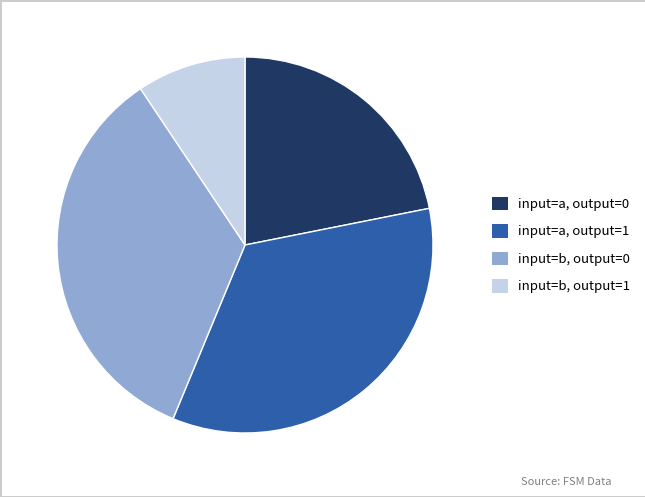

Is it true that input=b, output=1 is 20% of the pie?

False